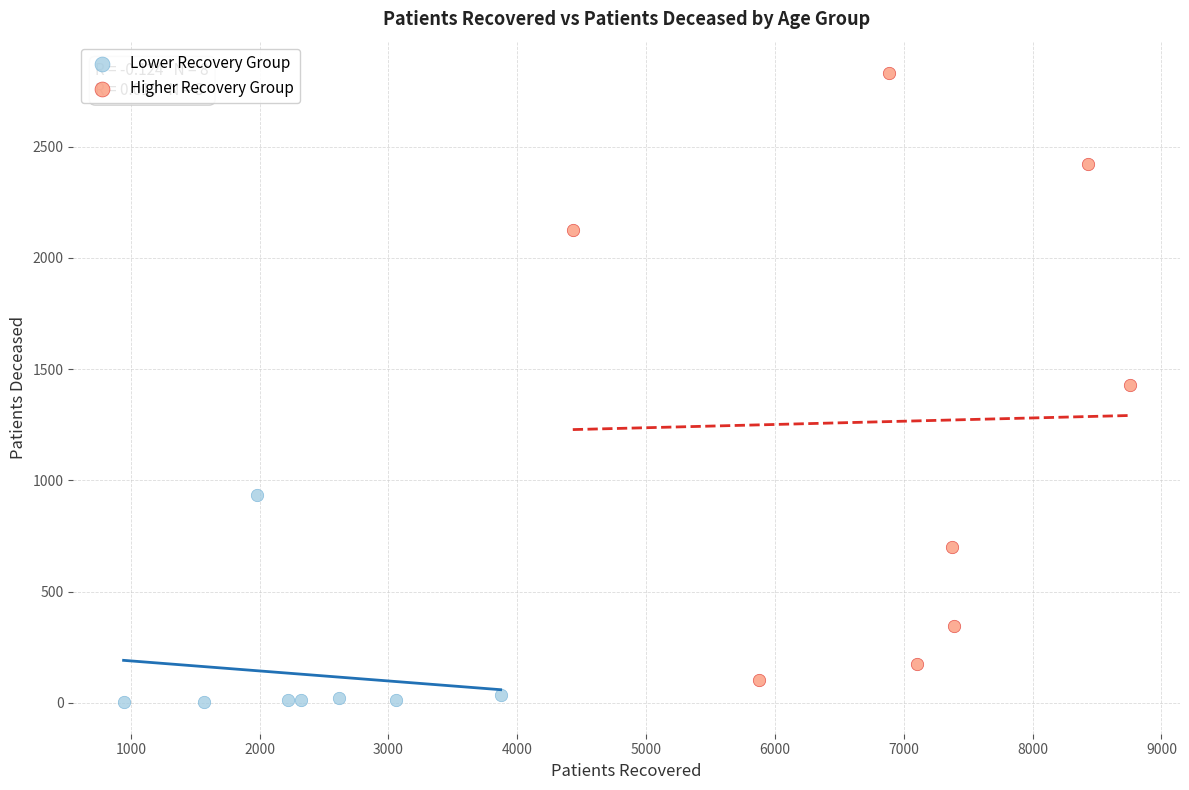

Which series contains the highest Y value?

Higher Recovery Group